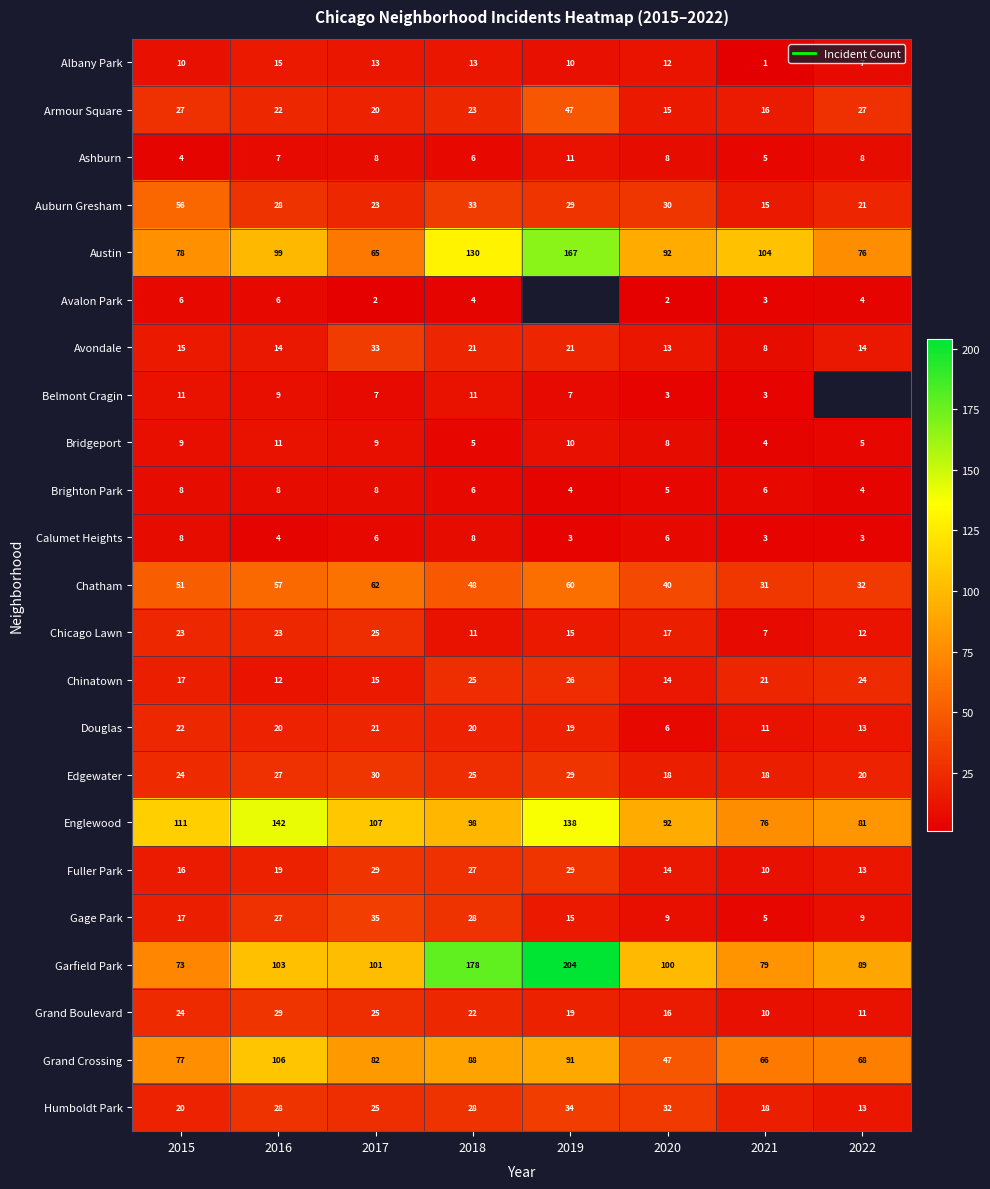

The value of Garfield Park at 2017 is 101.0. True or false?

True